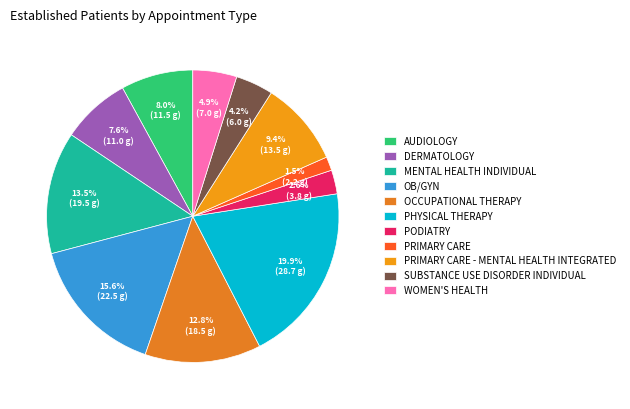

Is it true that DERMATOLOGY is 8% of the pie?

True